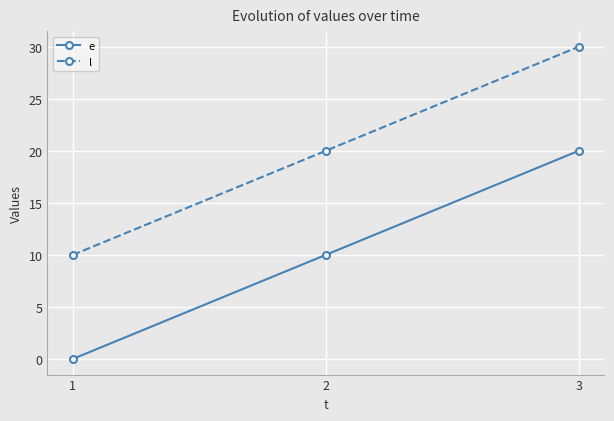

What is the difference between the second highest and minimum values in the e series?

10